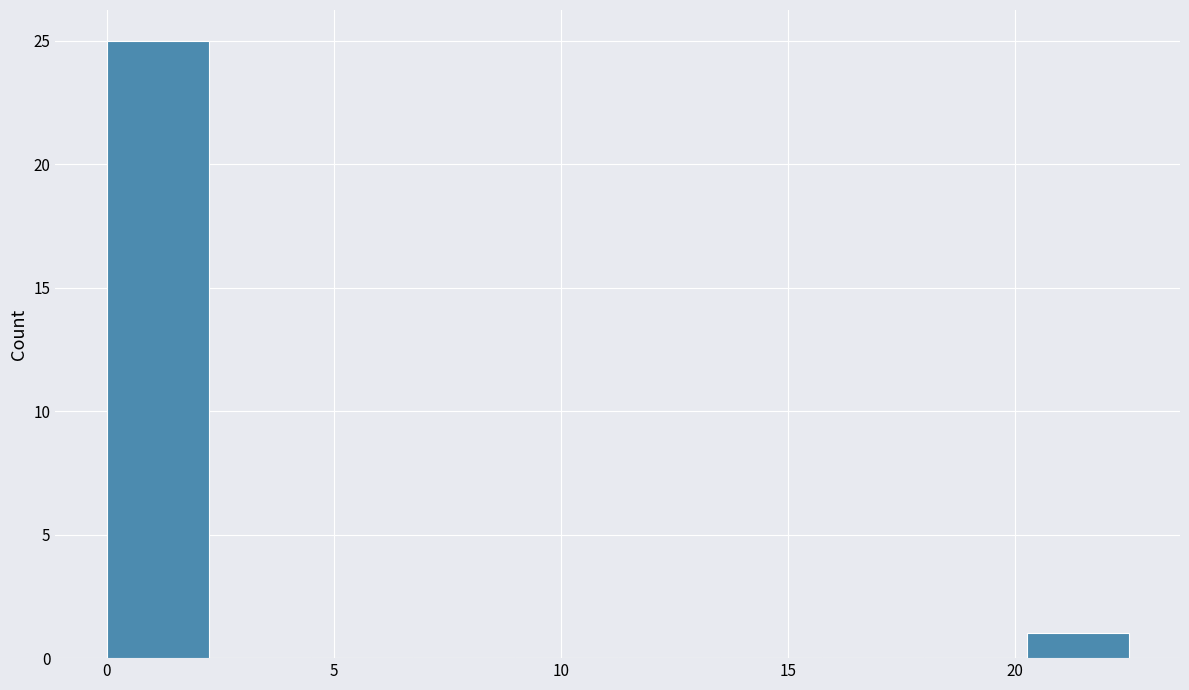

Over which range of the x-axis is the bar tallest?

0.00 to 2.25